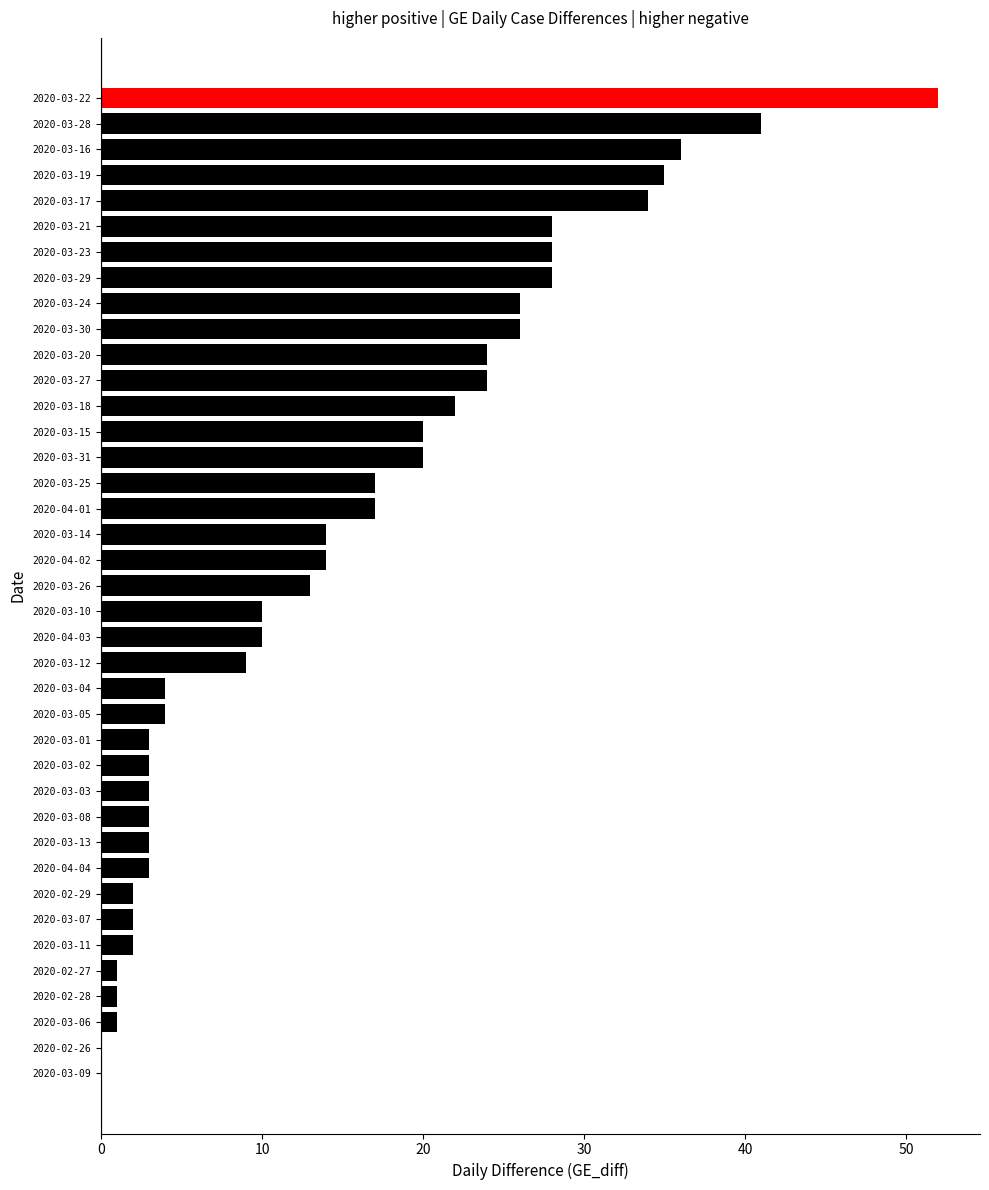

Which category has the highest value across all series?

2020-03-22